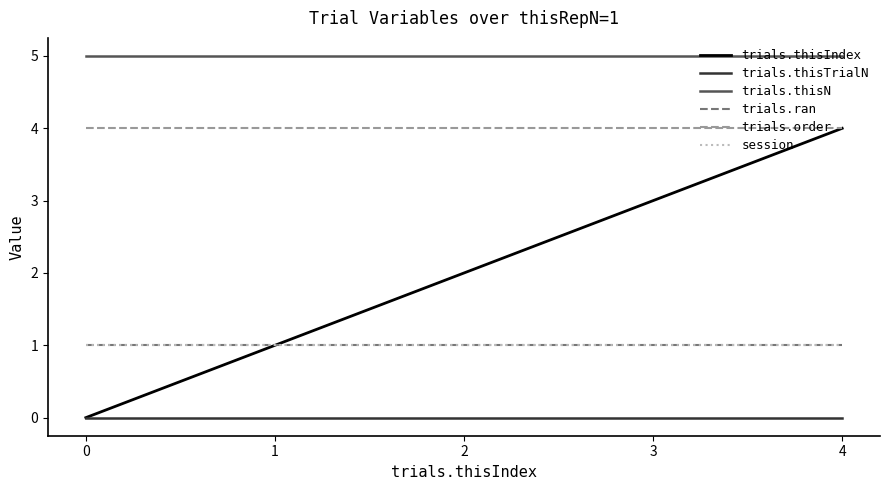

Is this an area chart (filled region under the line)?

No